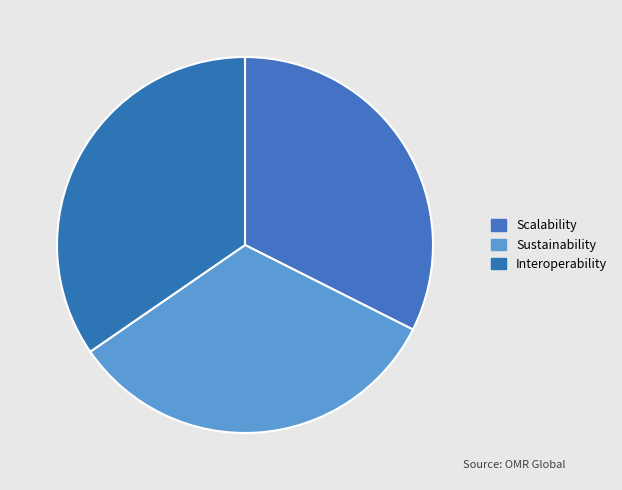

Which slice is the largest?

Interoperability